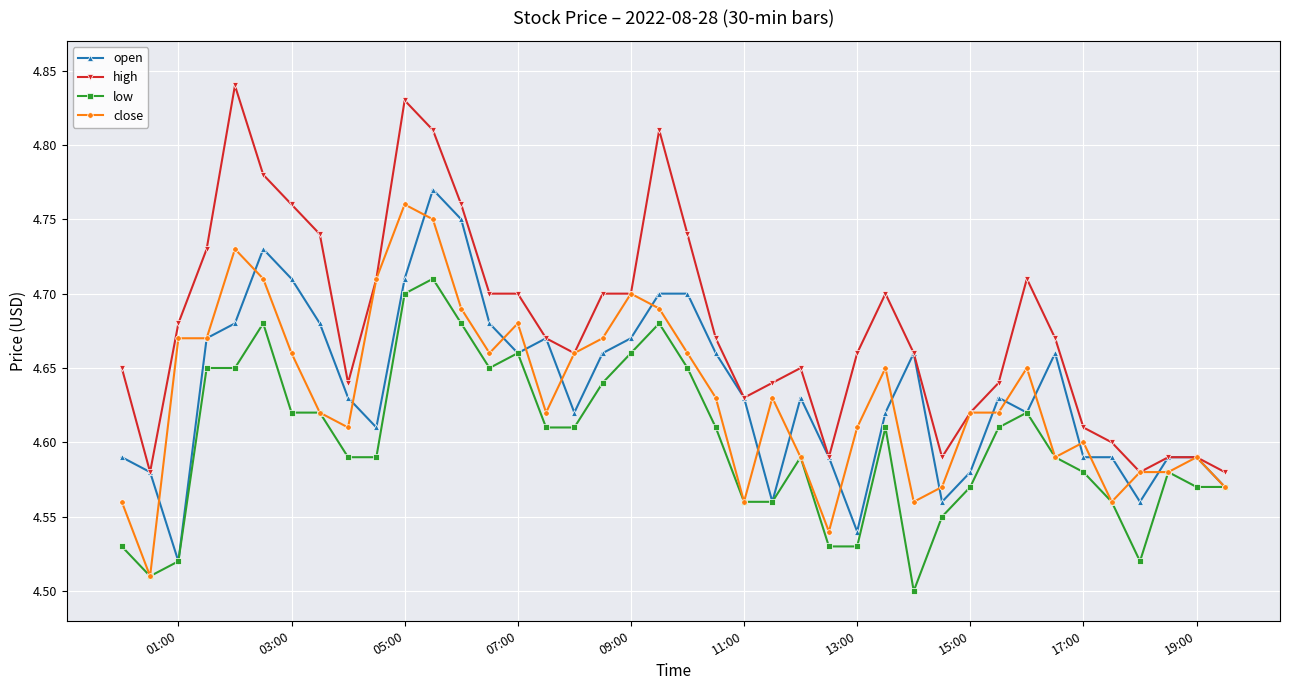

True or false: high and low cross at least once.

False